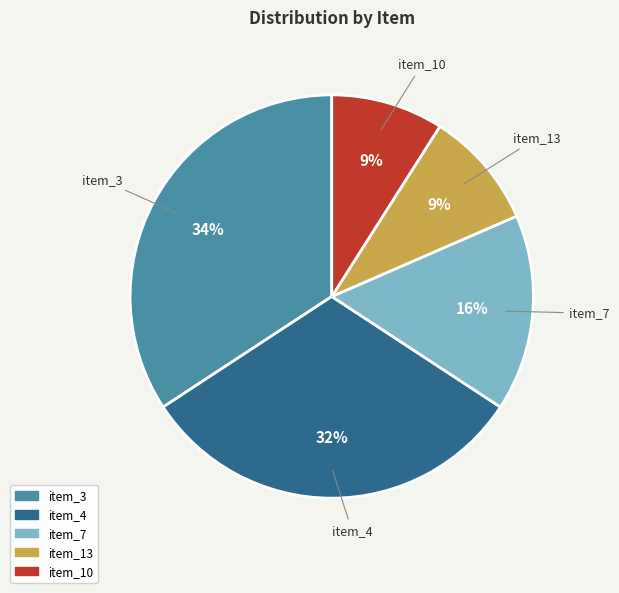

Is there any slice that represents more than half of the pie?

No